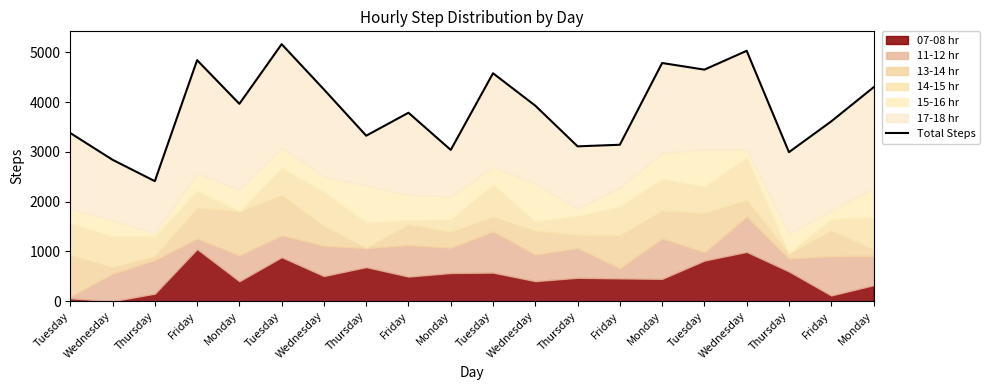

True or false: the data shows 1441 at Tuesday.

False